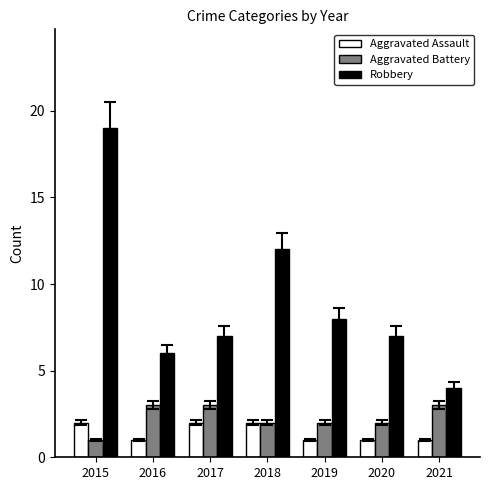

Reading left to right, list all the values displayed in this chart.

Aggravated Assault: 2	1	2	2	1	1	1
Aggravated Battery: 1	3	3	2	2	2	3
Robbery: 19	6	7	12	8	7	4